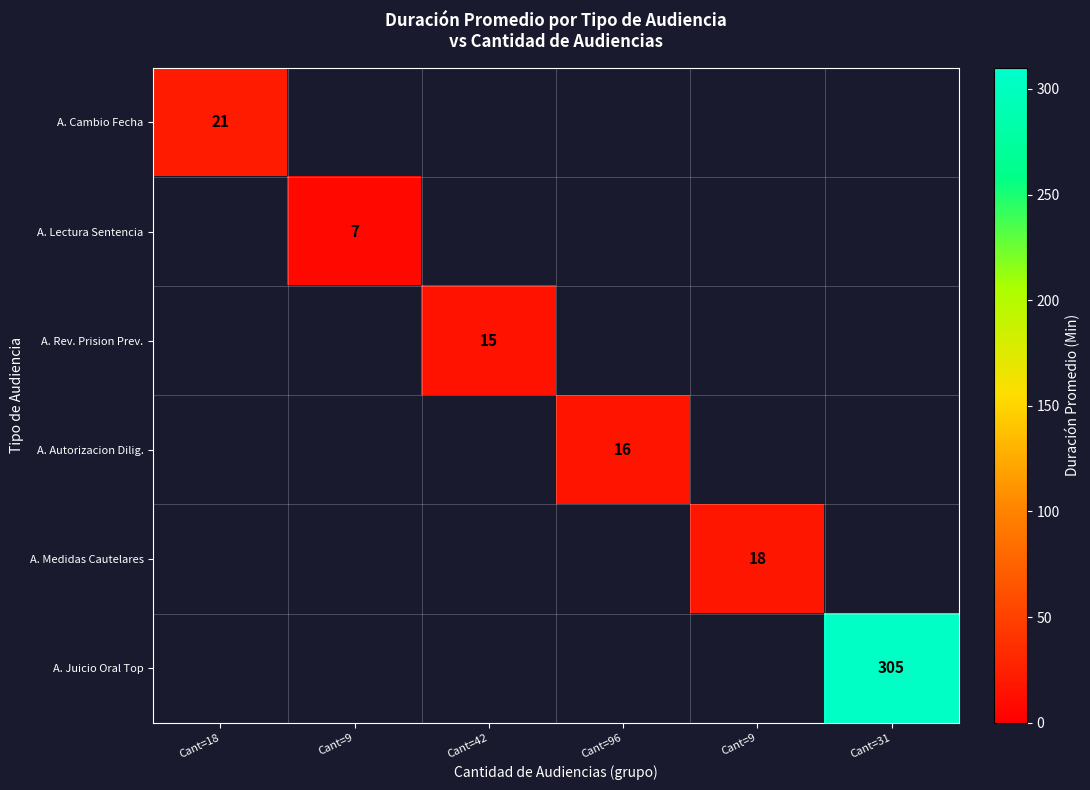

List the labels in order of A. Medidas Cautelares value, smallest first.

Cant=18, Cant=9, Cant=42, Cant=96, Cant=9, Cant=31